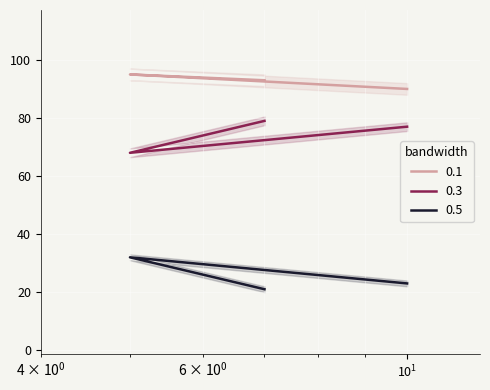

What is the sum of the 0.1 values at 5 and 10?

185